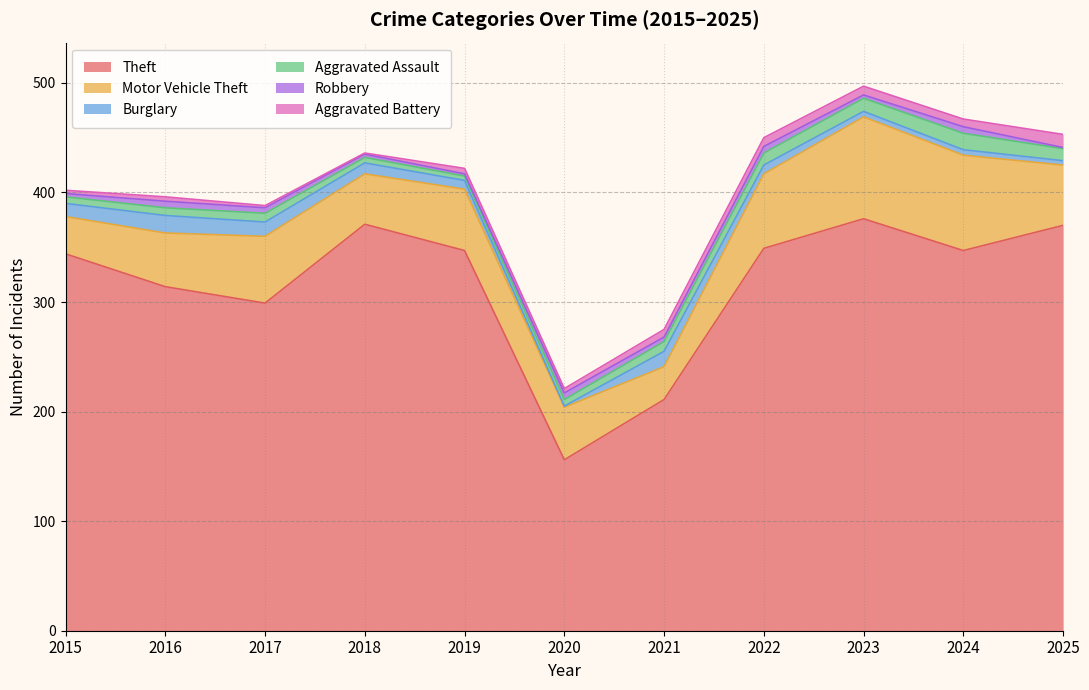

What are all the series names shown in the legend?

Theft, Motor Vehicle Theft, Burglary, Aggravated Assault, Robbery, Aggravated Battery